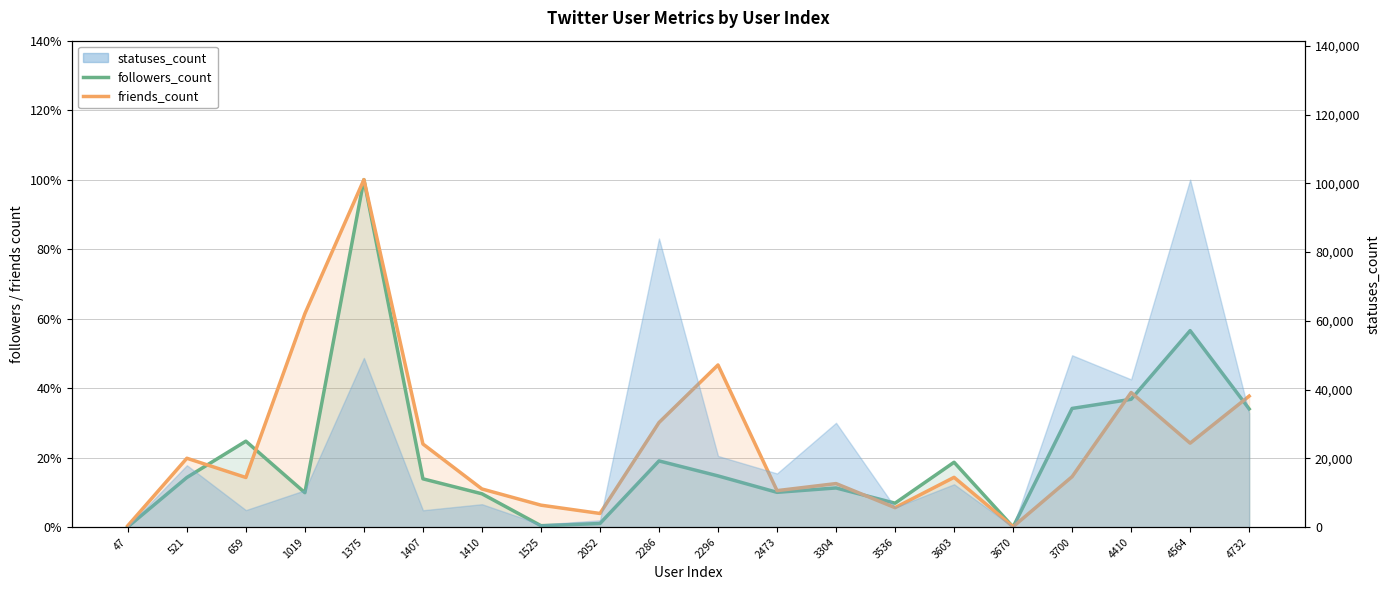

What is the maximum value shown in the chart?

1.0